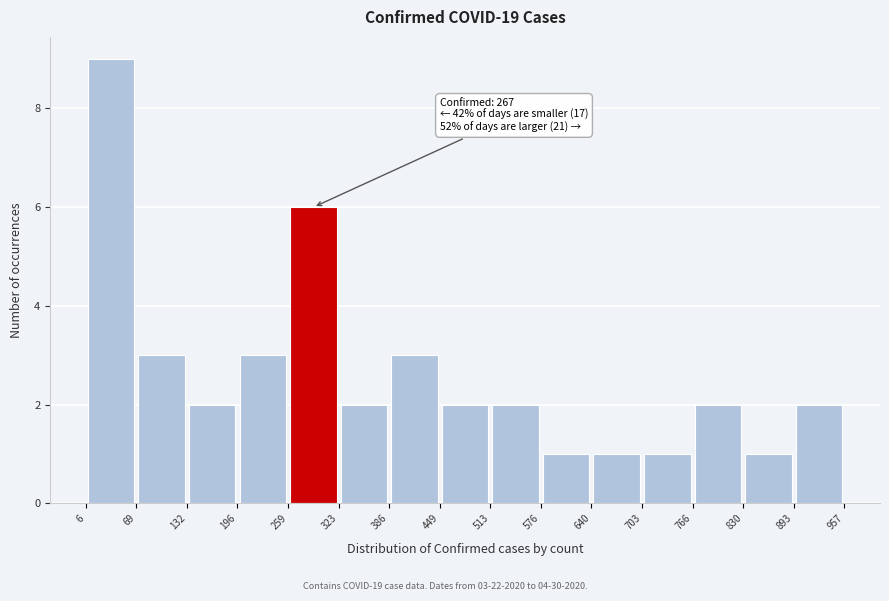

Which range on the x-axis has the tallest bar?

6 to 69